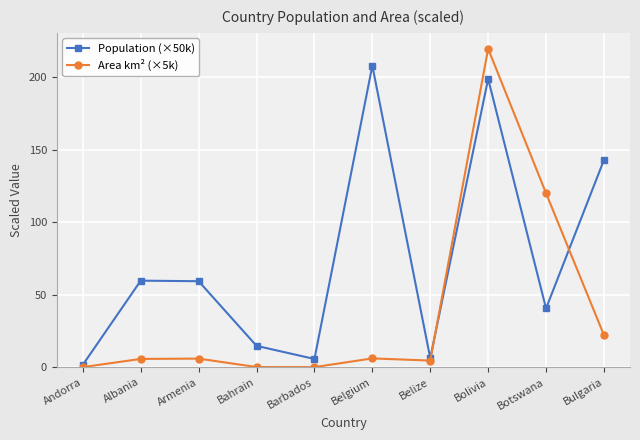

What is the spread (max minus min) of values at Armenia?

53.4